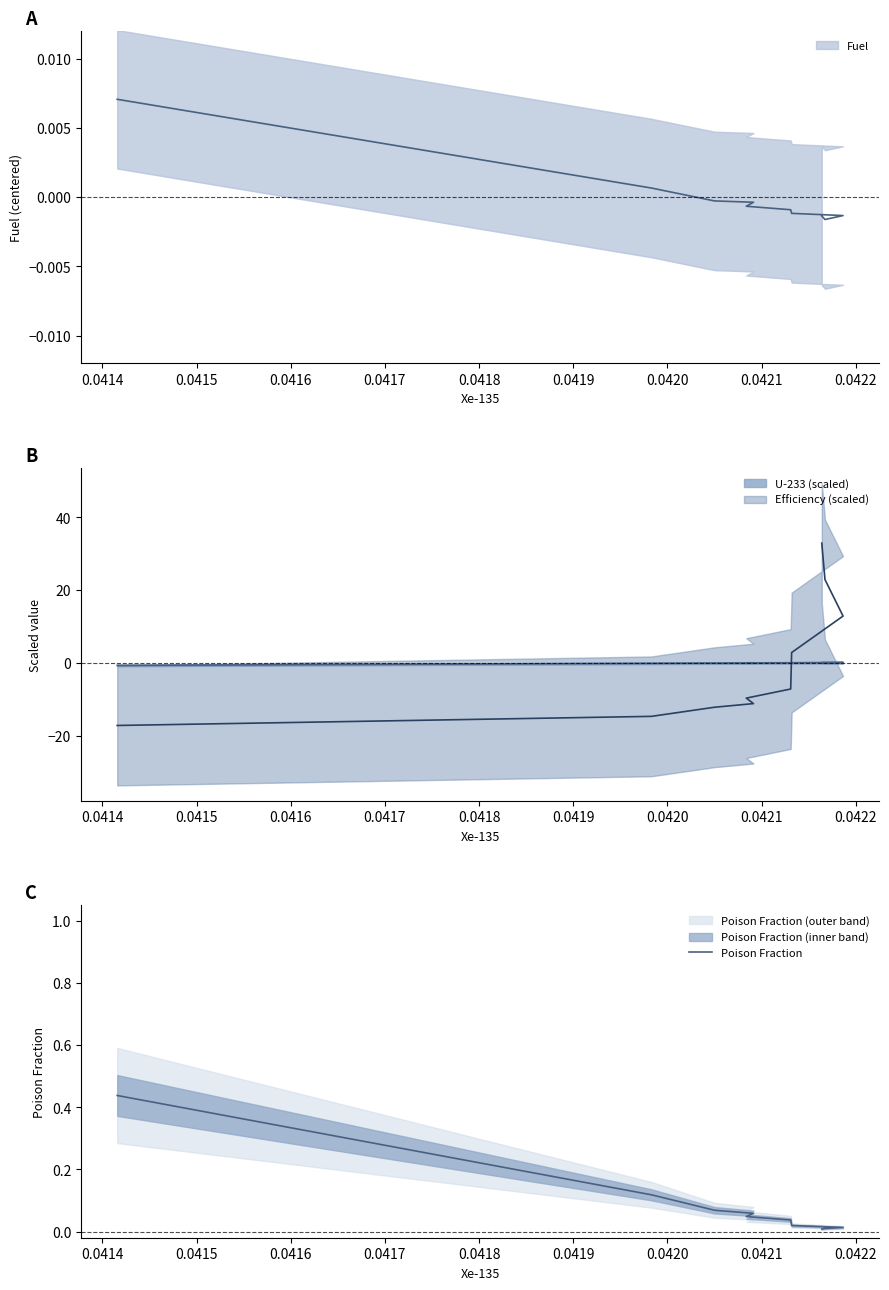

Is it true that the value at 0.0420 is 0.0?

True